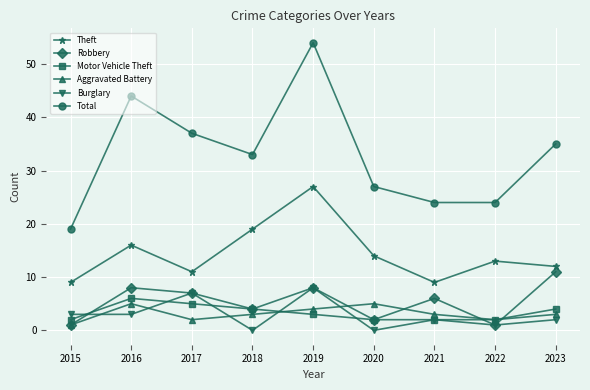

True or false: Robbery has a value of 8 at 2019.

True